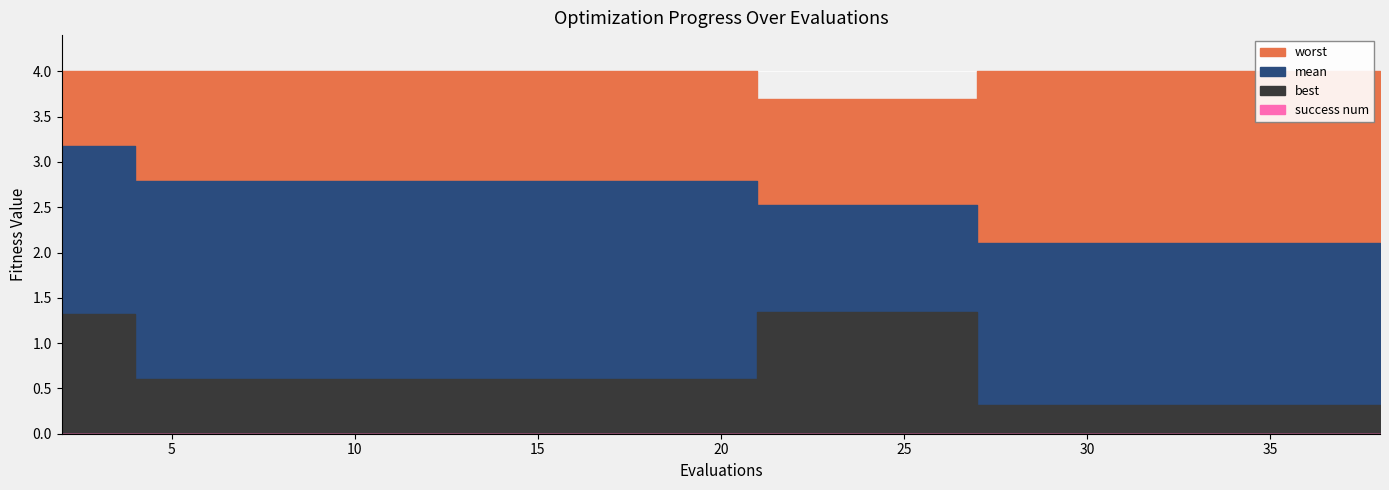

What is the difference between the highest and lowest values at 14?

4.0